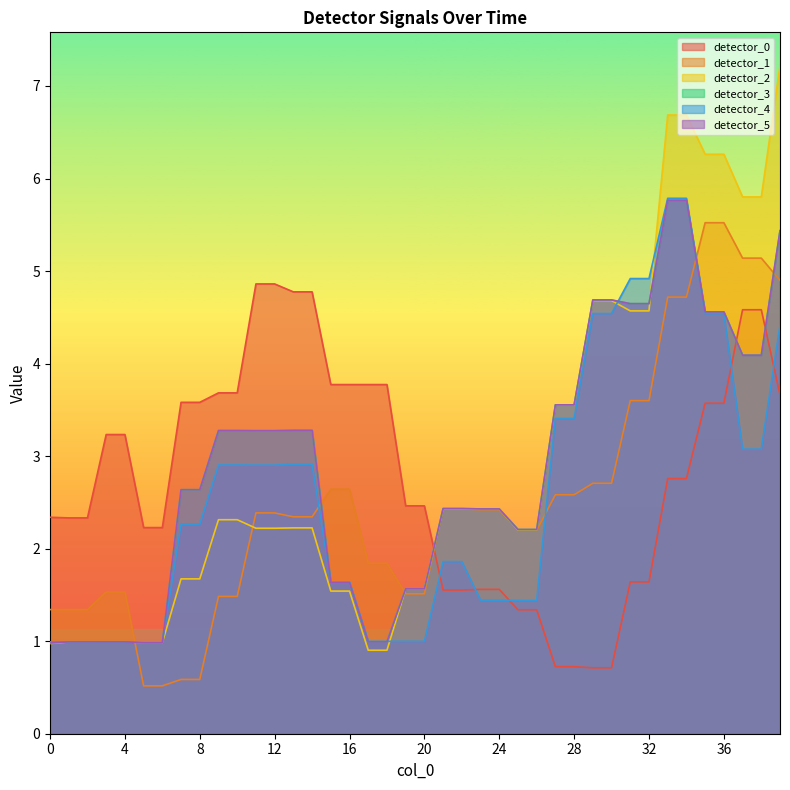

Reading left to right, list all the values displayed in this chart.

detector_0: 2.3	2.3	2.3	3.2	3.2	2.2	2.2	3.6	3.6	3.7	3.7	4.9	4.9	4.8	4.8	3.8	3.8	3.8	3.8	2.5	2.5	1.6	1.6	1.6	1.6	1.3	1.3	0.7	0.7	0.7	0.7	1.6	1.6	2.8	2.8	3.6	3.6	4.6	4.6	3.7
detector_1: 1.3	1.3	1.3	1.5	1.5	0.5	0.5	0.6	0.6	1.5	1.5	2.4	2.4	2.3	2.3	2.6	2.6	1.8	1.8	1.5	1.5	2.4	2.4	2.4	2.4	2.2	2.2	2.6	2.6	2.7	2.7	3.6	3.6	4.7	4.7	5.5	5.5	5.1	5.1	4.9
detector_2: 1.0	1.0	1.0	1.0	1.0	1.0	1.0	1.7	1.7	2.3	2.3	2.2	2.2	2.2	2.2	1.5	1.5	0.9	0.9	1.6	1.6	2.4	2.4	2.4	2.4	2.2	2.2	3.6	3.6	4.7	4.7	4.6	4.6	6.7	6.7	6.3	6.3	5.8	5.8	7.2
detector_3: 1.0	1.0	1.0	1.0	1.0	1.0	1.0	2.6	2.6	3.3	3.3	3.3	3.3	3.3	3.3	1.6	1.6	1.0	1.0	1.6	1.6	2.4	2.4	2.4	2.4	2.2	2.2	3.6	3.6	4.7	4.7	4.6	4.6	5.8	5.8	4.6	4.6	4.1	4.1	5.4
detector_4: 1.0	1.0	1.0	1.0	1.0	1.0	1.0	2.3	2.3	2.9	2.9	2.9	2.9	2.9	2.9	1.6	1.6	1.0	1.0	1.0	1.0	1.9	1.9	1.4	1.4	1.4	1.4	3.4	3.4	4.5	4.5	4.9	4.9	5.8	5.8	4.5	4.5	3.1	3.1	4.4
detector_5: 1.0	1.0	1.0	1.0	1.0	1.0	1.0	2.6	2.6	3.3	3.3	3.3	3.3	3.3	3.3	1.6	1.6	1.0	1.0	1.6	1.6	2.4	2.4	2.4	2.4	2.2	2.2	3.6	3.6	4.7	4.7	4.6	4.6	5.8	5.8	4.6	4.6	4.1	4.1	5.4